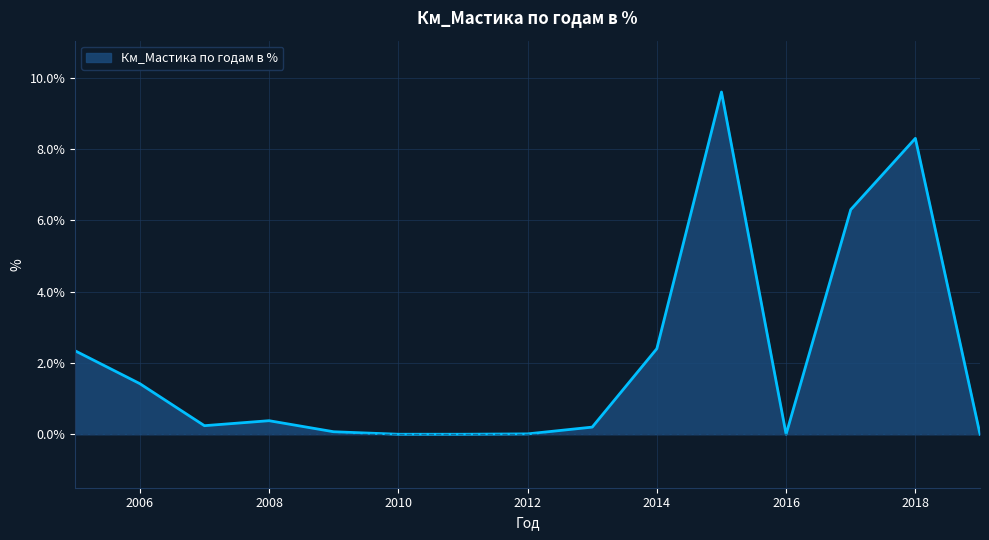

What is the difference between the maximum and minimum values?

9.6